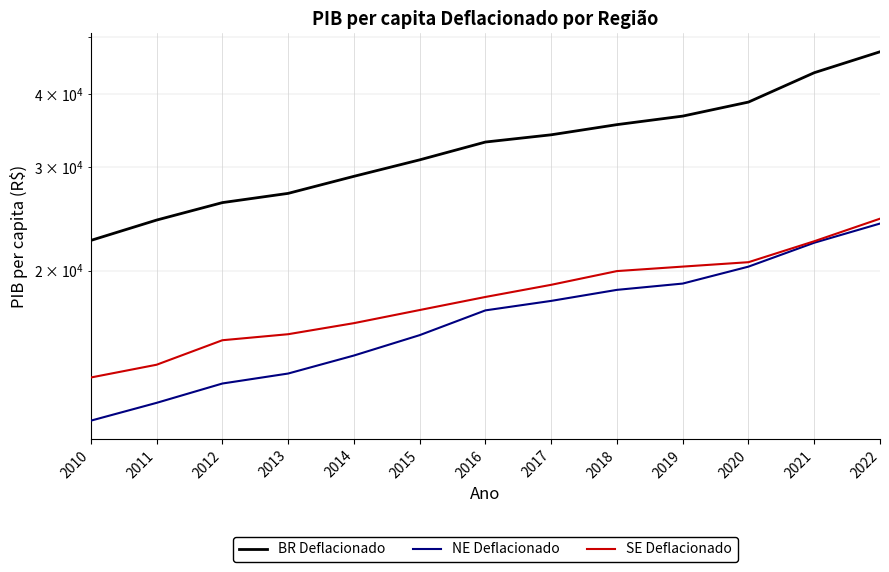

At how many categories does at least one series exceed 20950?

13